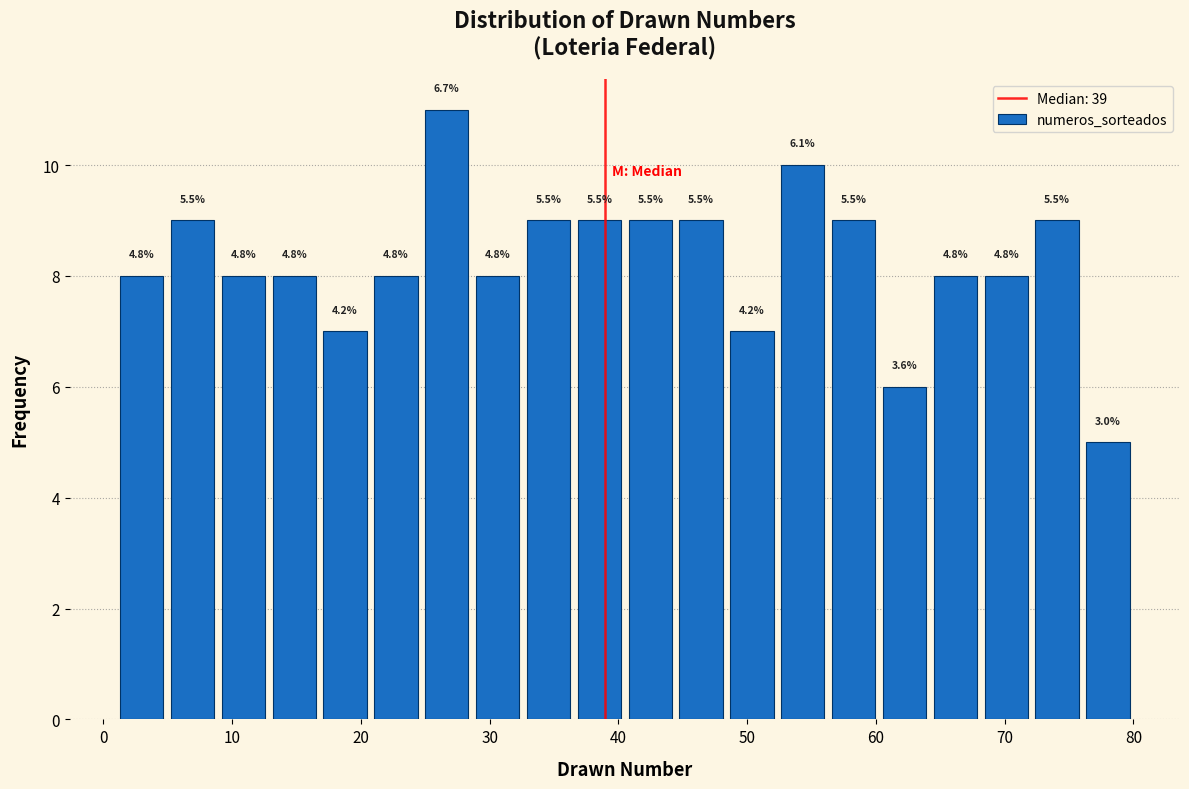

Read against the x-axis, roughly where is the centre of the tallest bar?

27